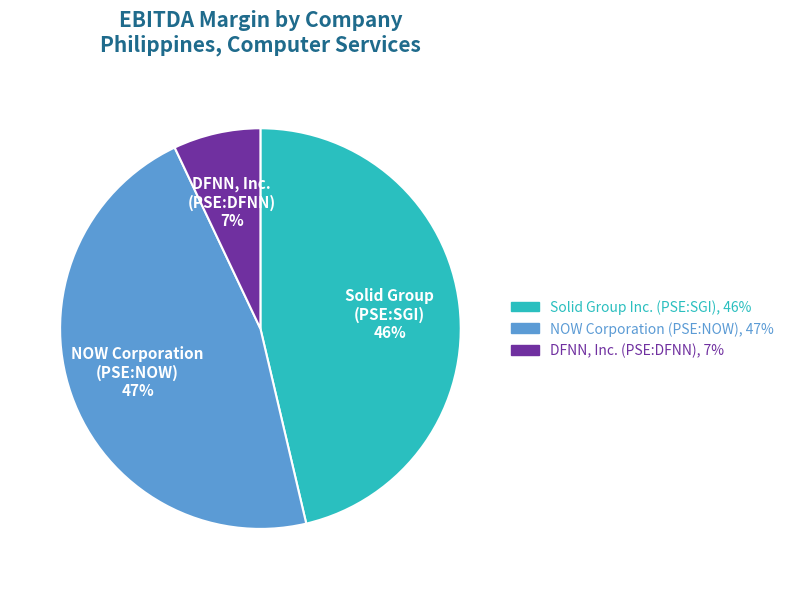

To the nearest percent, what is the average slice percentage?

33%